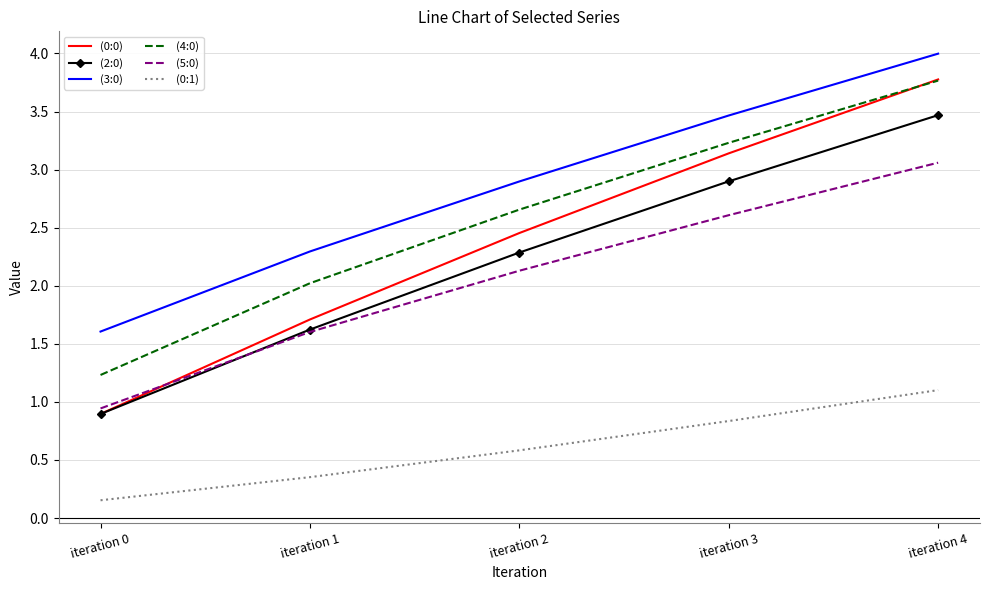

What is the maximum value shown in the chart?

4.0